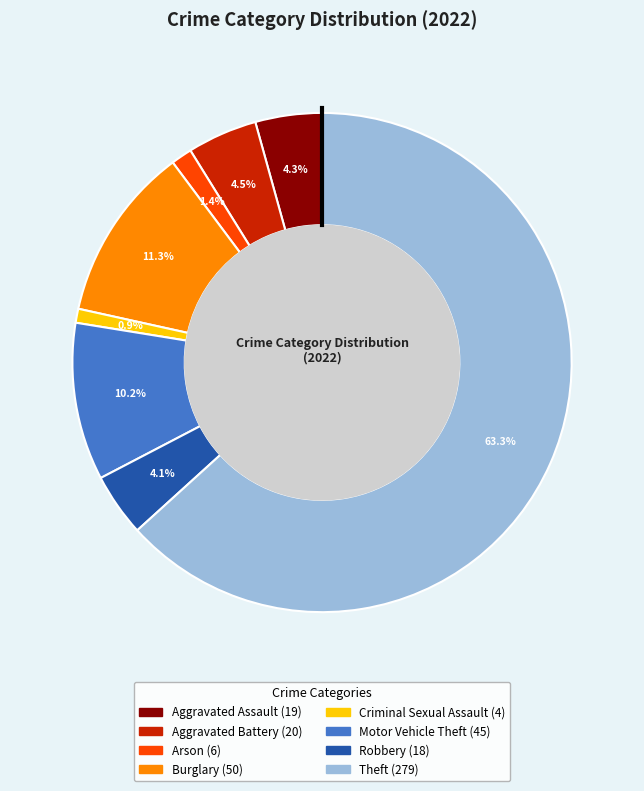

Count the number of slices in the pie.

8